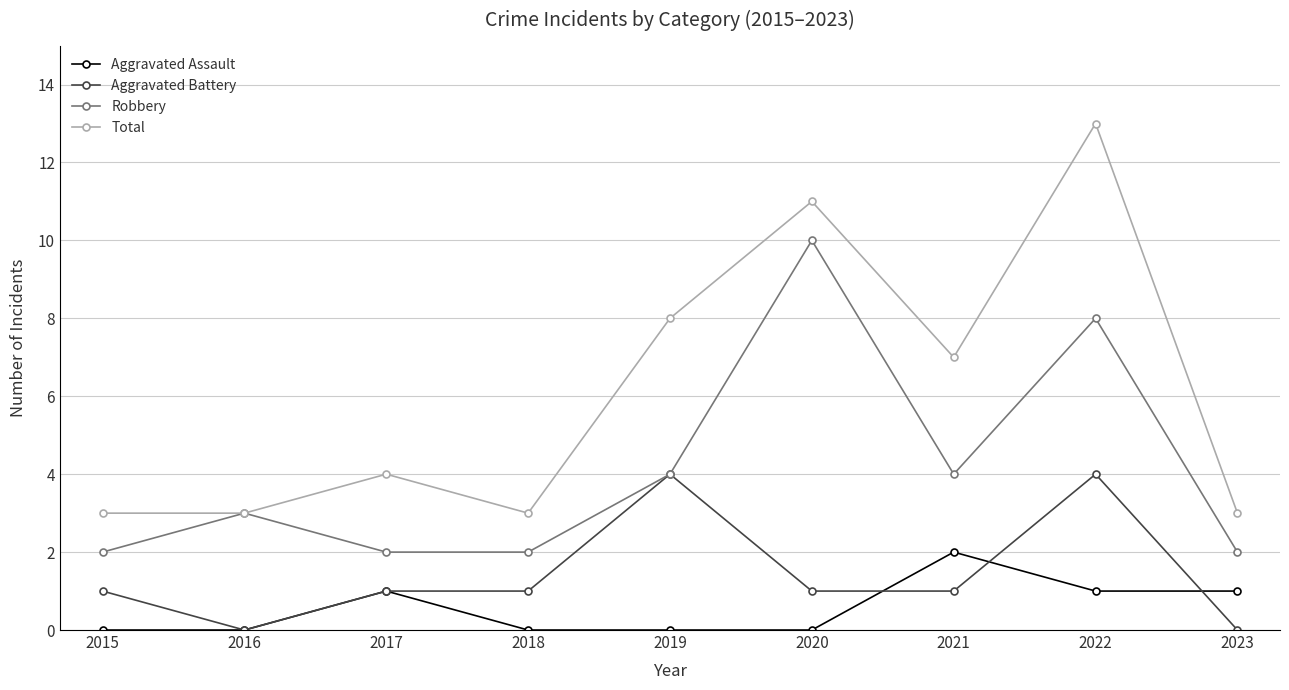

What is the spread (max minus min) of values at 2017?

3